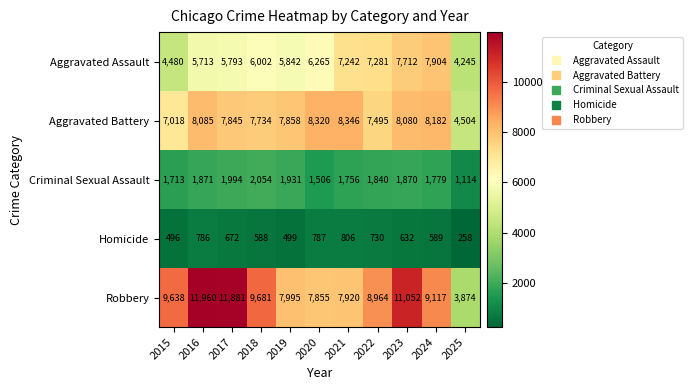

What is the sum of the Aggravated Battery values at 2020 and 2017?

16165